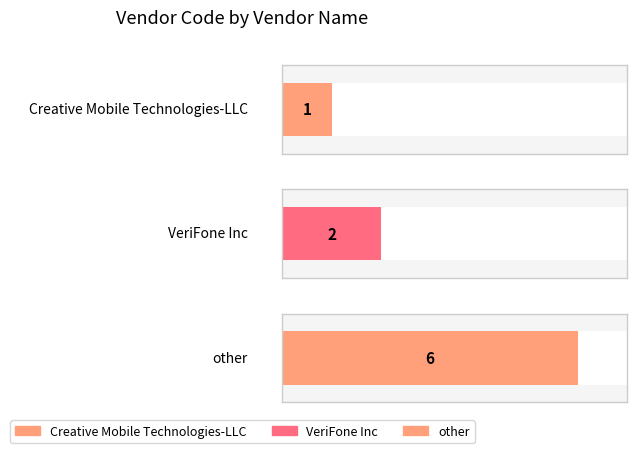

Reading left to right, extract all data points from this chart.

Creative Mobile Technologies-LLC=1	VeriFone Inc=2	other=6